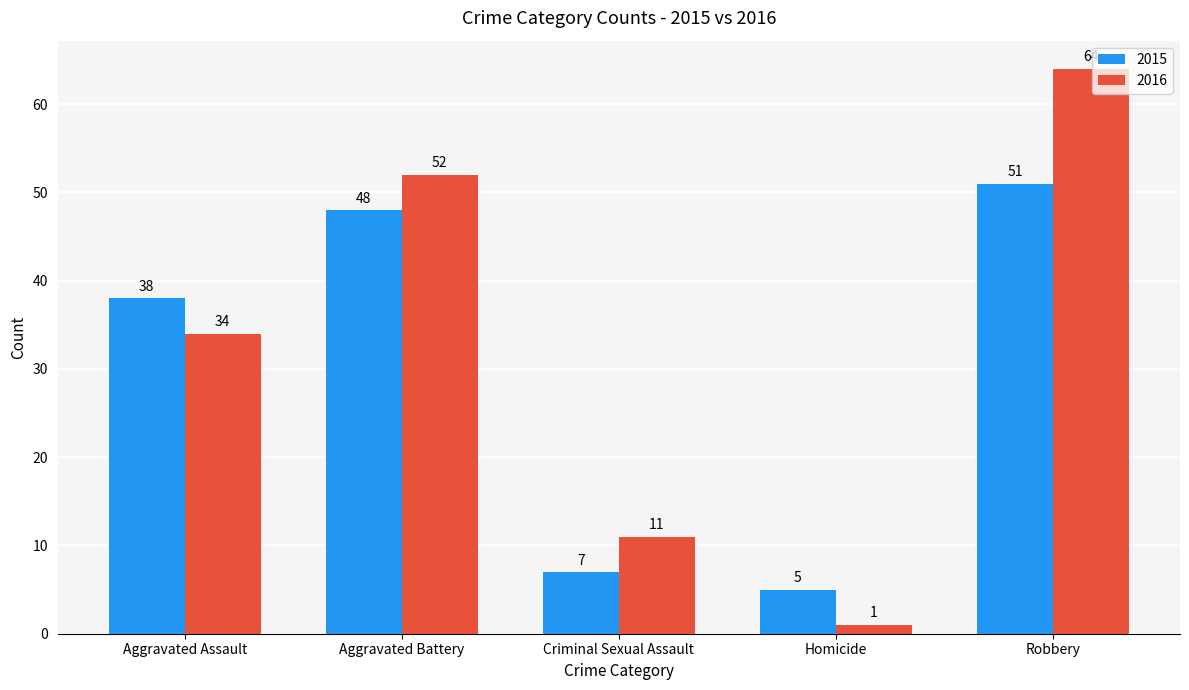

Is it true that 2015 equals 38 at Aggravated Assault?

True